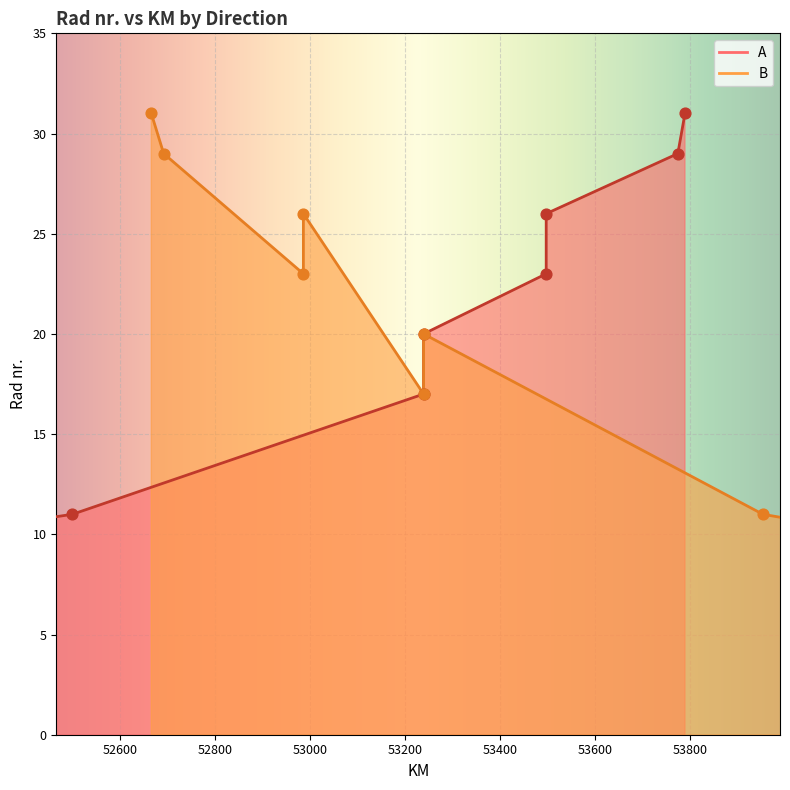

Which series has the largest total across all categories?

A